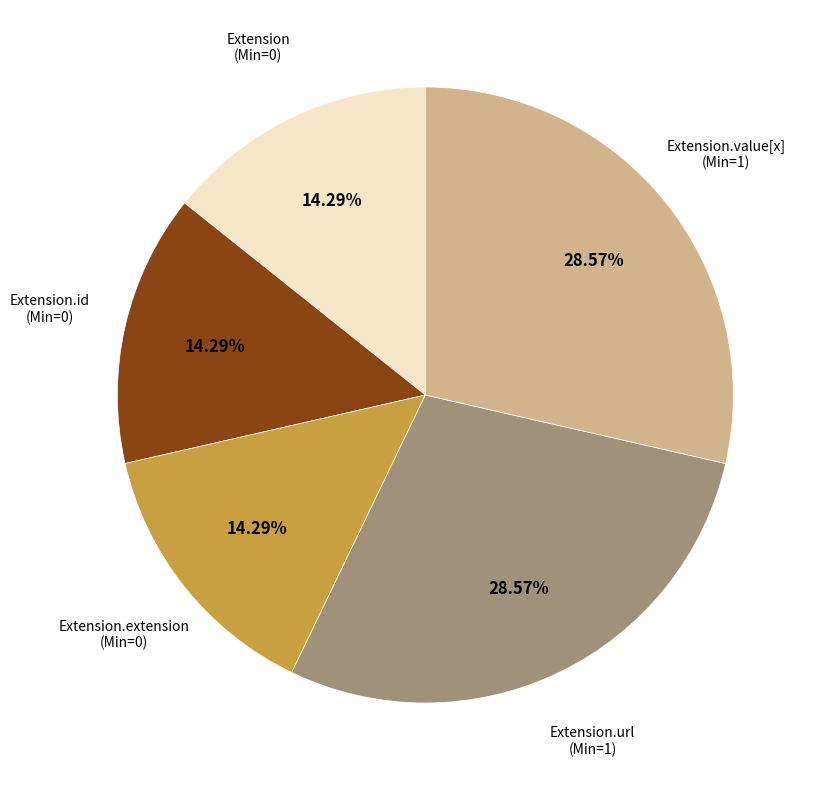

How many segments does this pie chart have?

5